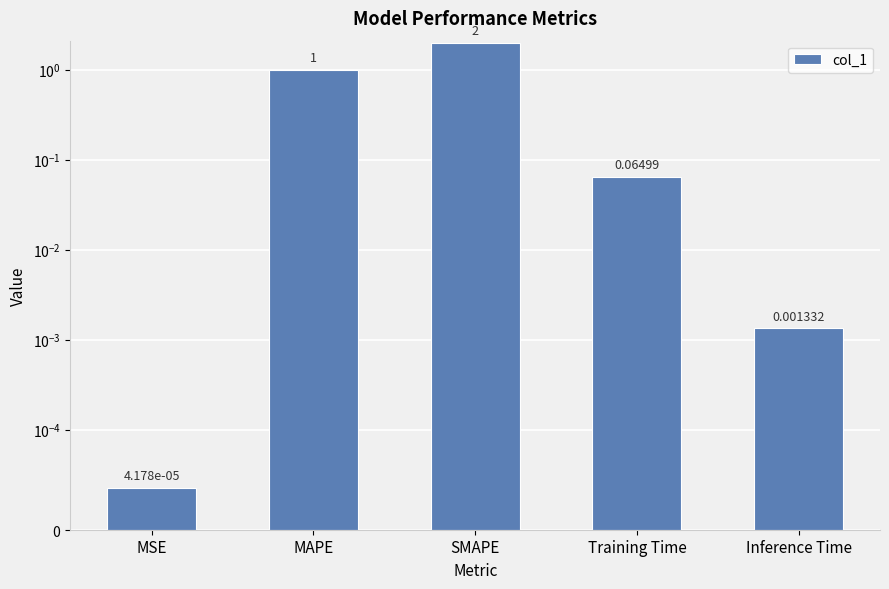

At which label is the value closest to 1?

MAPE